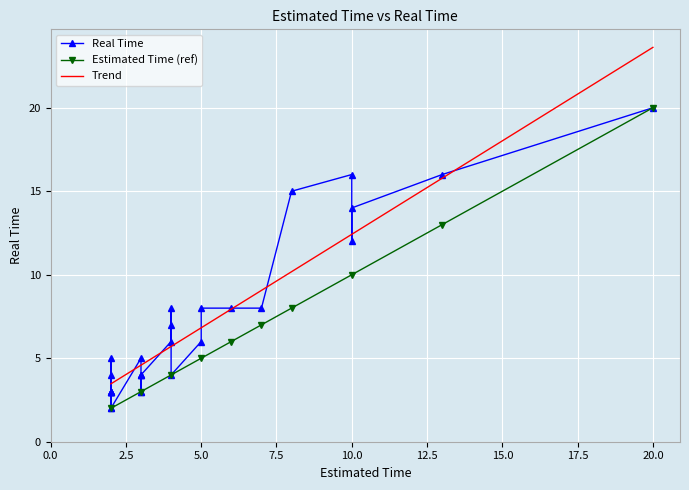

Reading right to left, what are all the values shown in this chart?

20	2	8	4	6	3	7	14	12	4	16	2	3	8	3	3	3	16	8	8	4	5	3	6	15	4	5	4	3